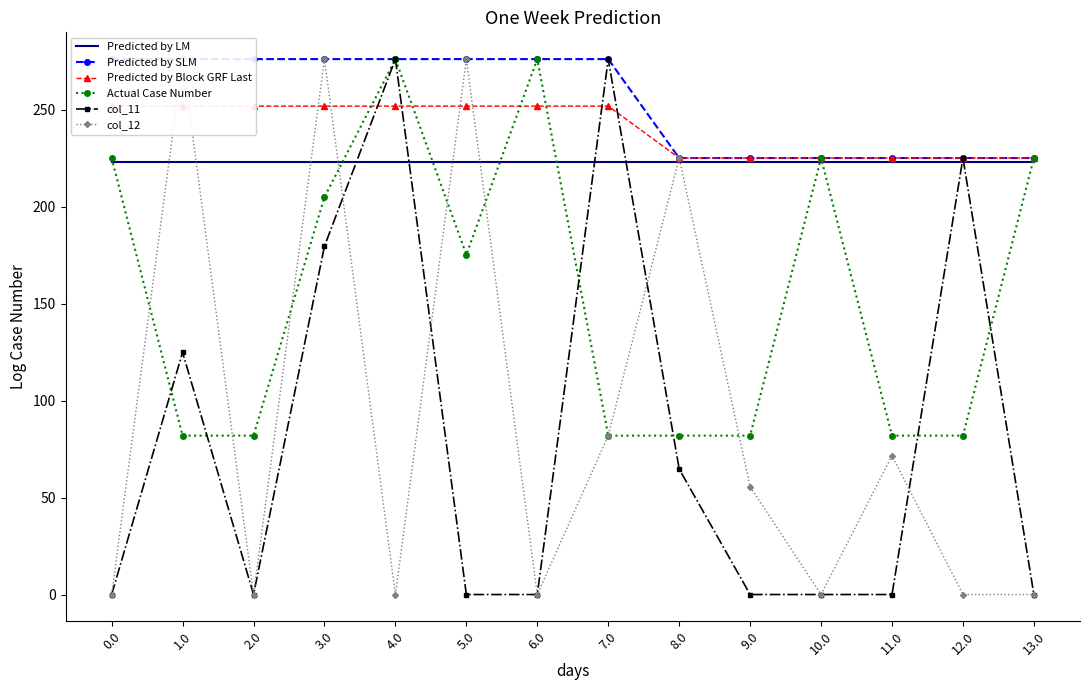

Rank the series by their maximum value, from lowest to highest.

Predicted by LM, Predicted by Block GRF Last, Predicted by SLM, Actual Case Number, col_11, col_12